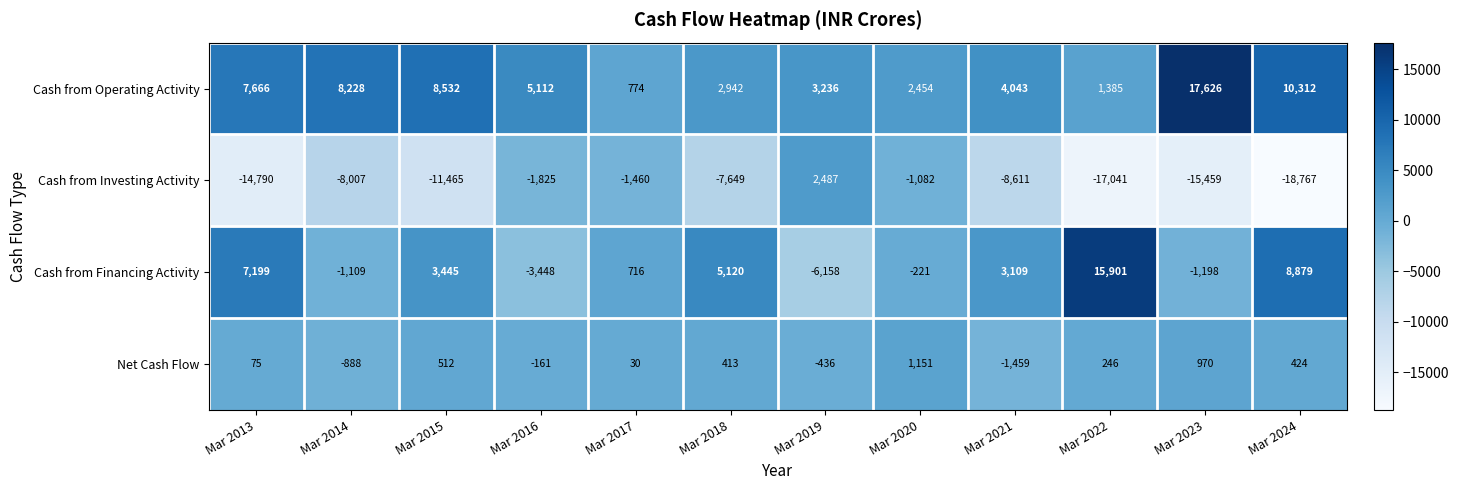

What is the difference between the maximum and minimum values in the Net Cash Flow series?

2610